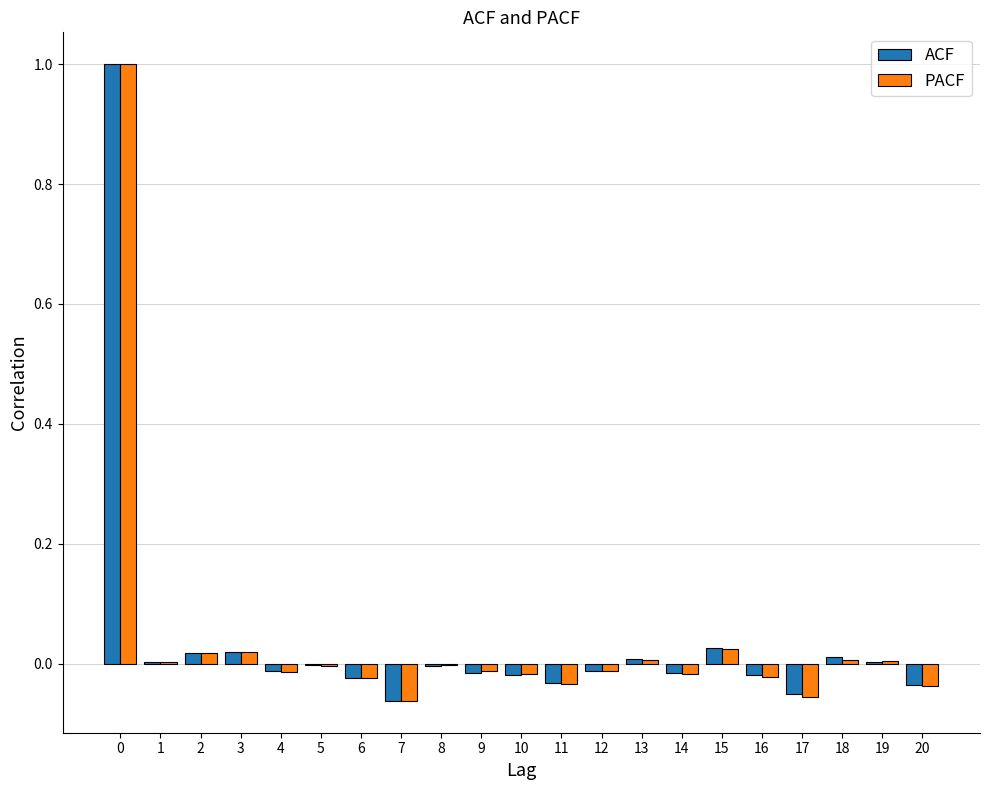

What is the sum of all ACF values?

0.8